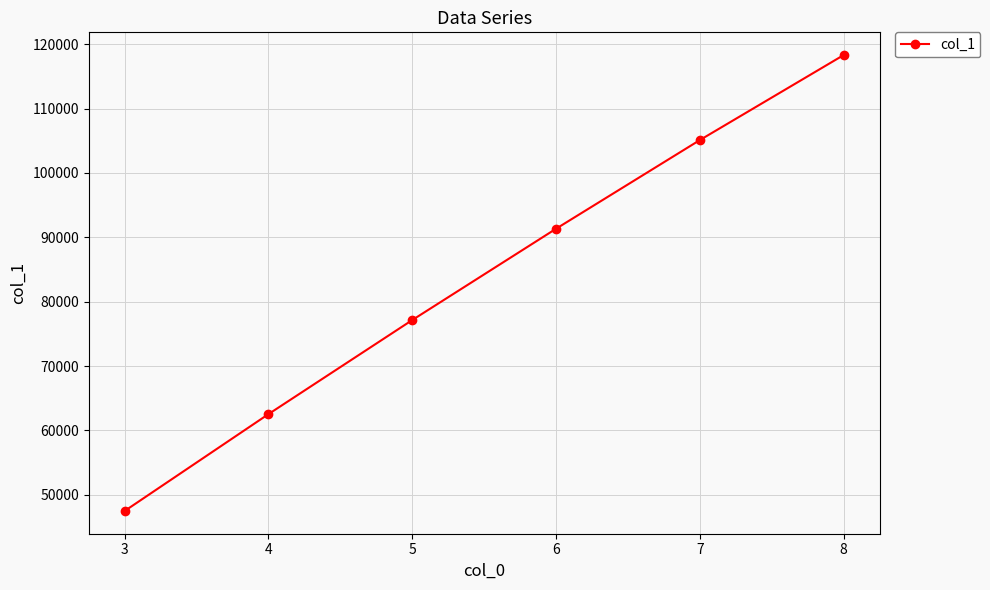

What is the greatest value displayed?

118300